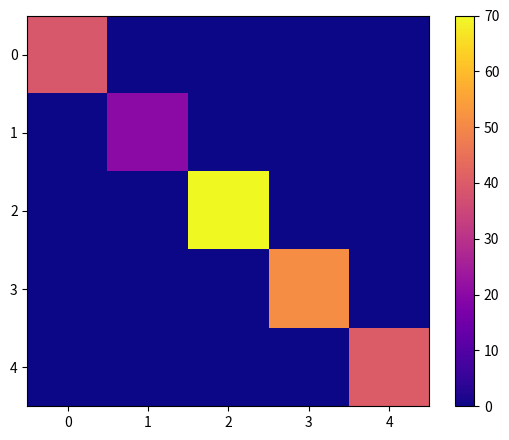

What is the total value across all series at 4?

40